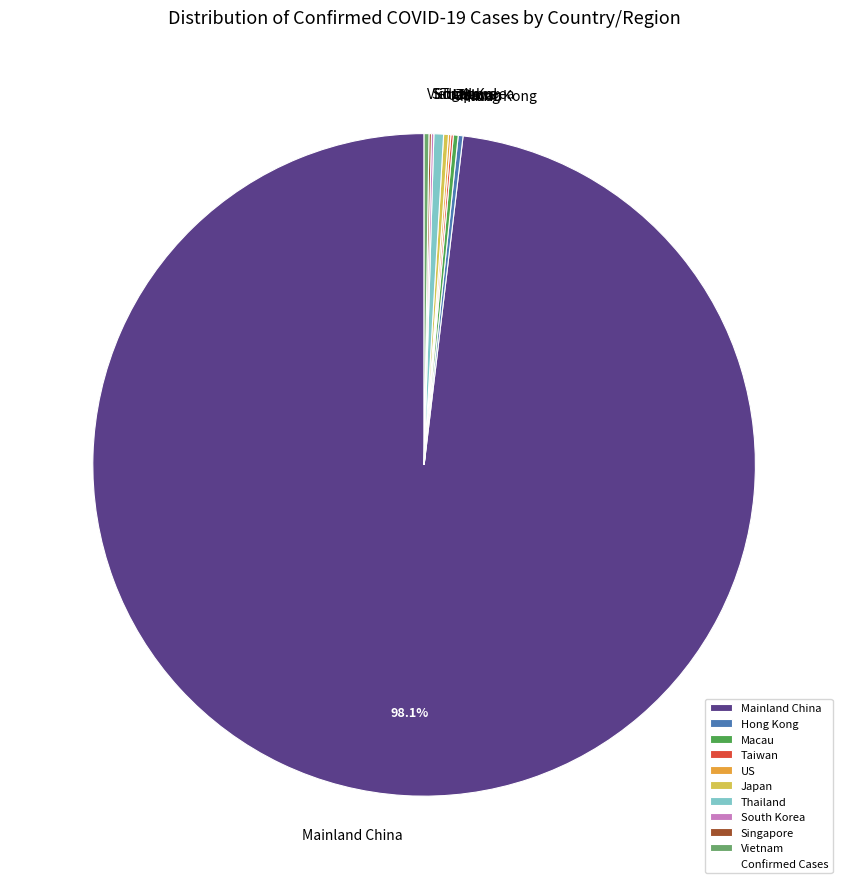

Approximately how many times larger is the value at Mainland China compared to Thailand?

209.0